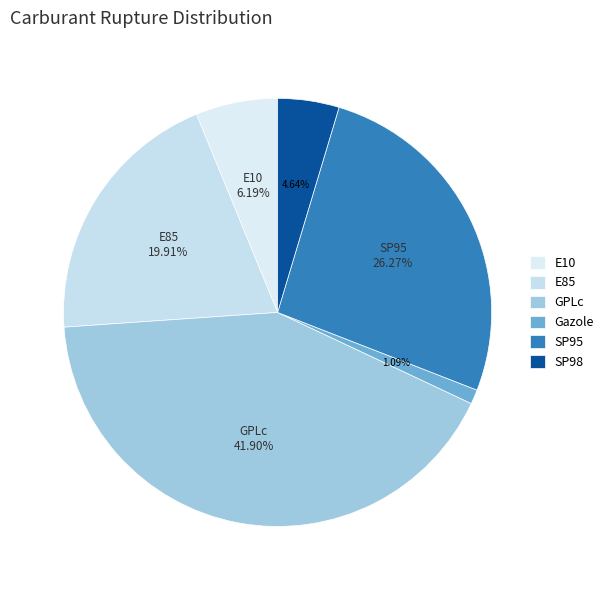

Combined, what portion of the pie is GPLc and SP95?

68.2%